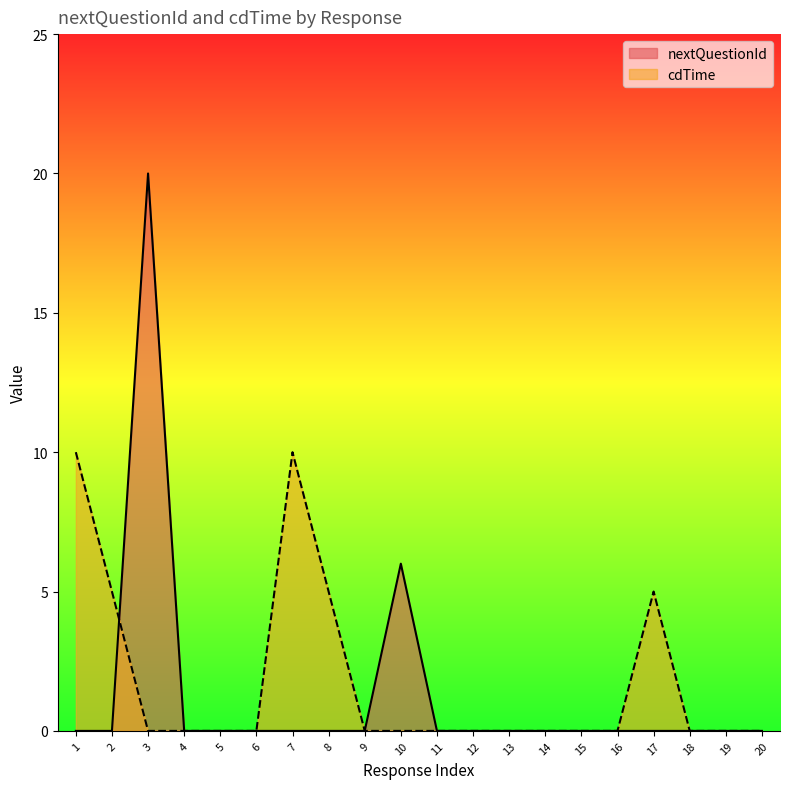

At which category does nextQuestionId reach its first local peak?

3